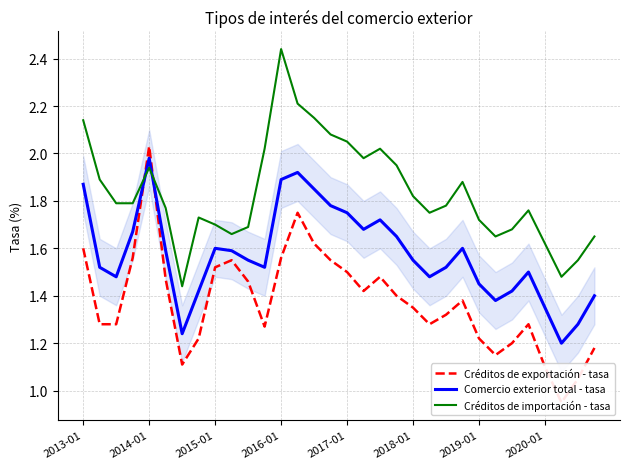

Which series ends up on top after the final intersection of Comercio exterior total - tasa and Créditos de importación - tasa?

Créditos de importación - tasa